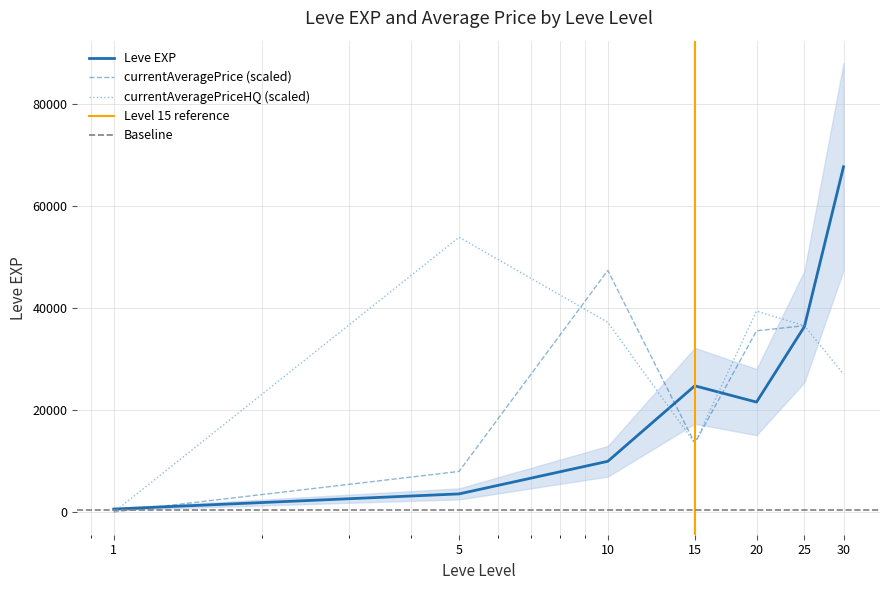

Approximately how many times larger is the value at 15 compared to 25?

0.7